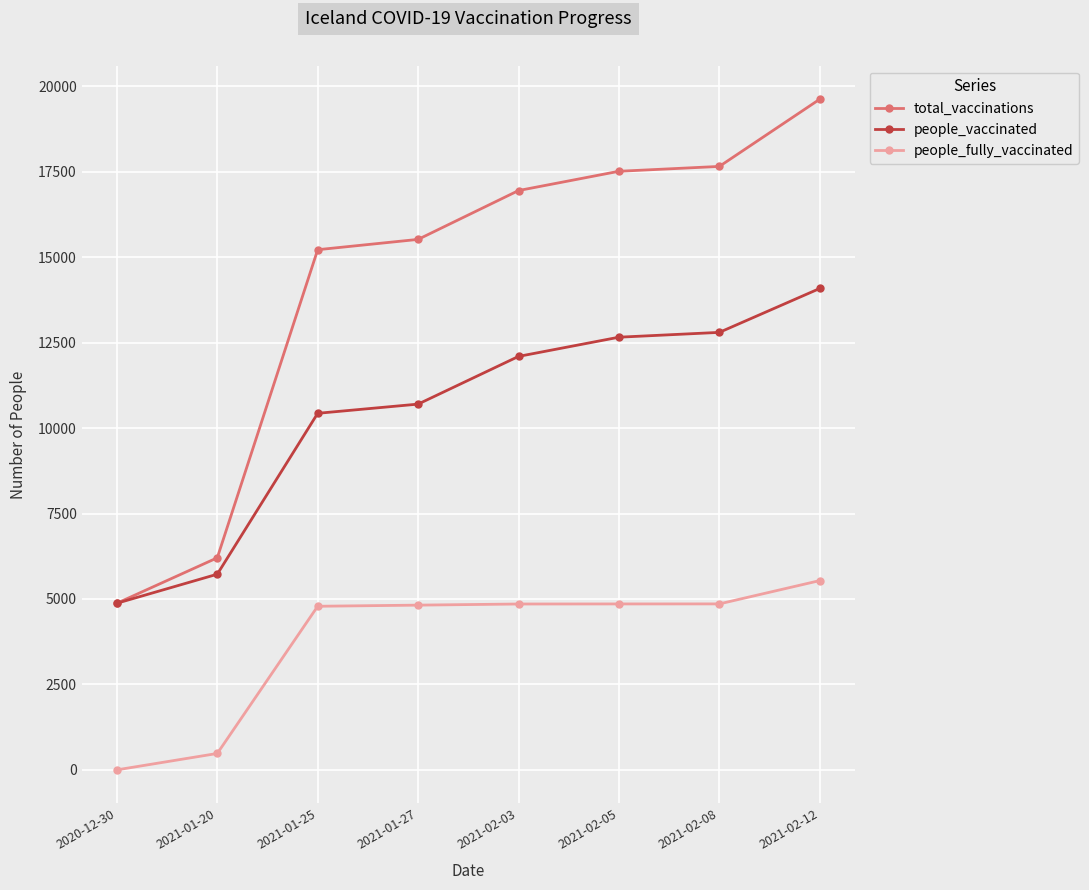

What are all the series names shown in the legend?

total_vaccinations, people_vaccinated, people_fully_vaccinated